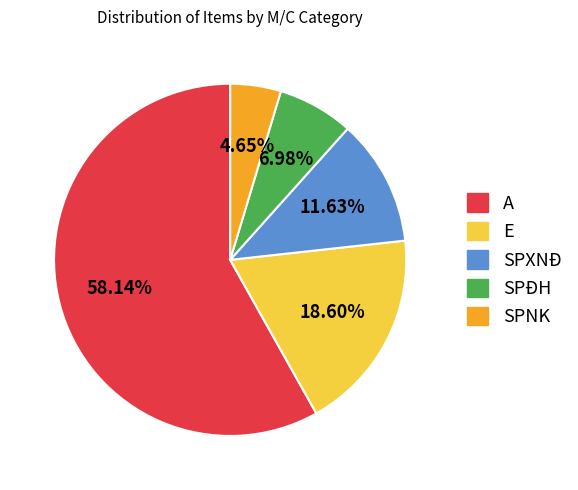

How many slices are in this pie chart?

5